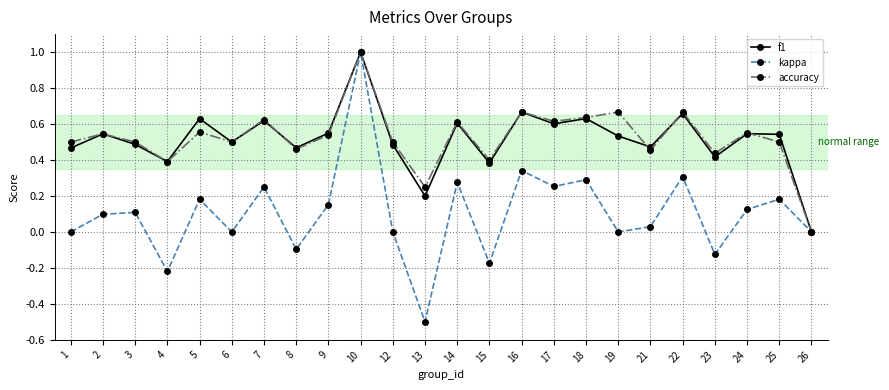

How many data points does each series have?

24